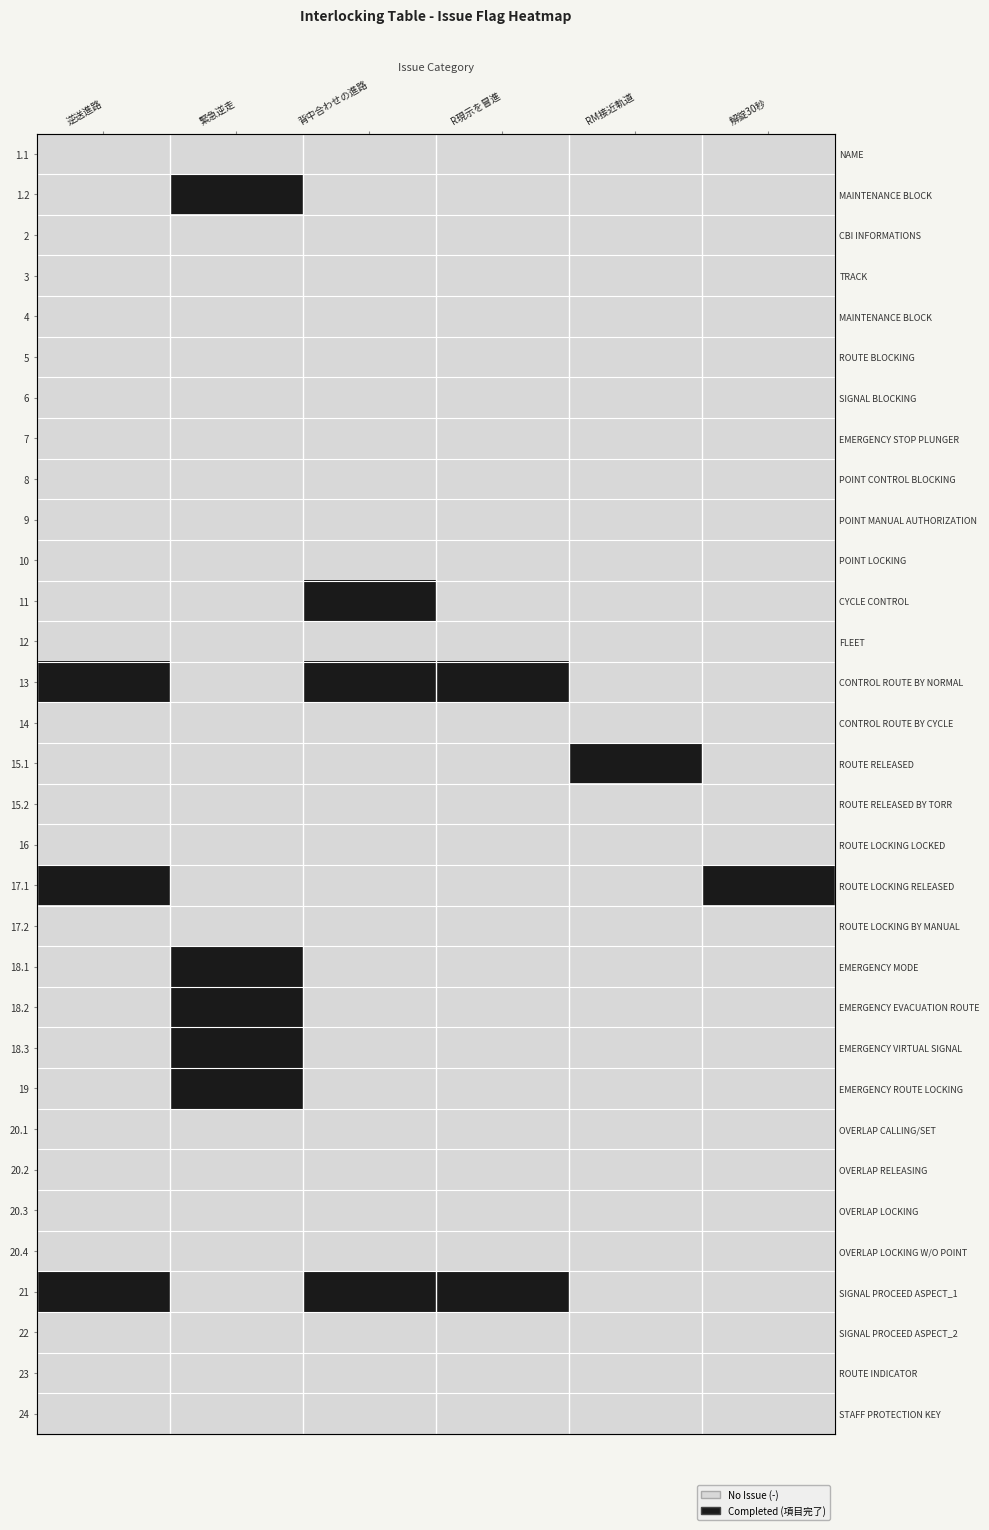

Count the 13 values in the range 0 to 1.

6